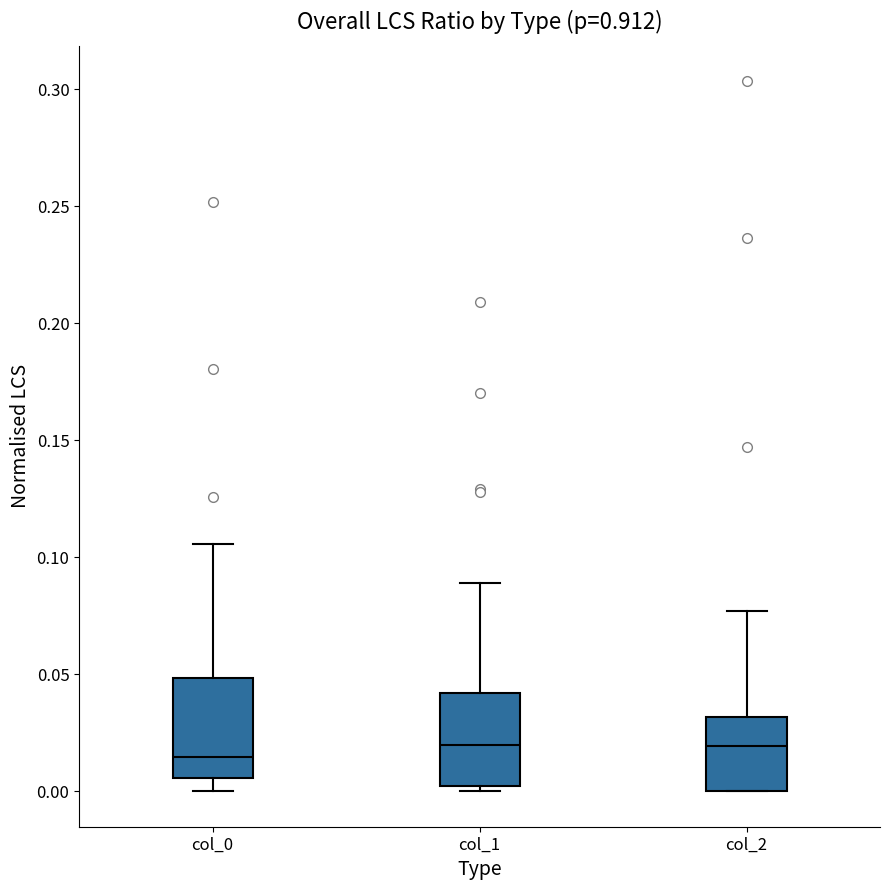

Where is the lower edge of the box for col_0 on the y-axis? The values are not printed on the chart, so give them approximately, as read against the axis.

0.005